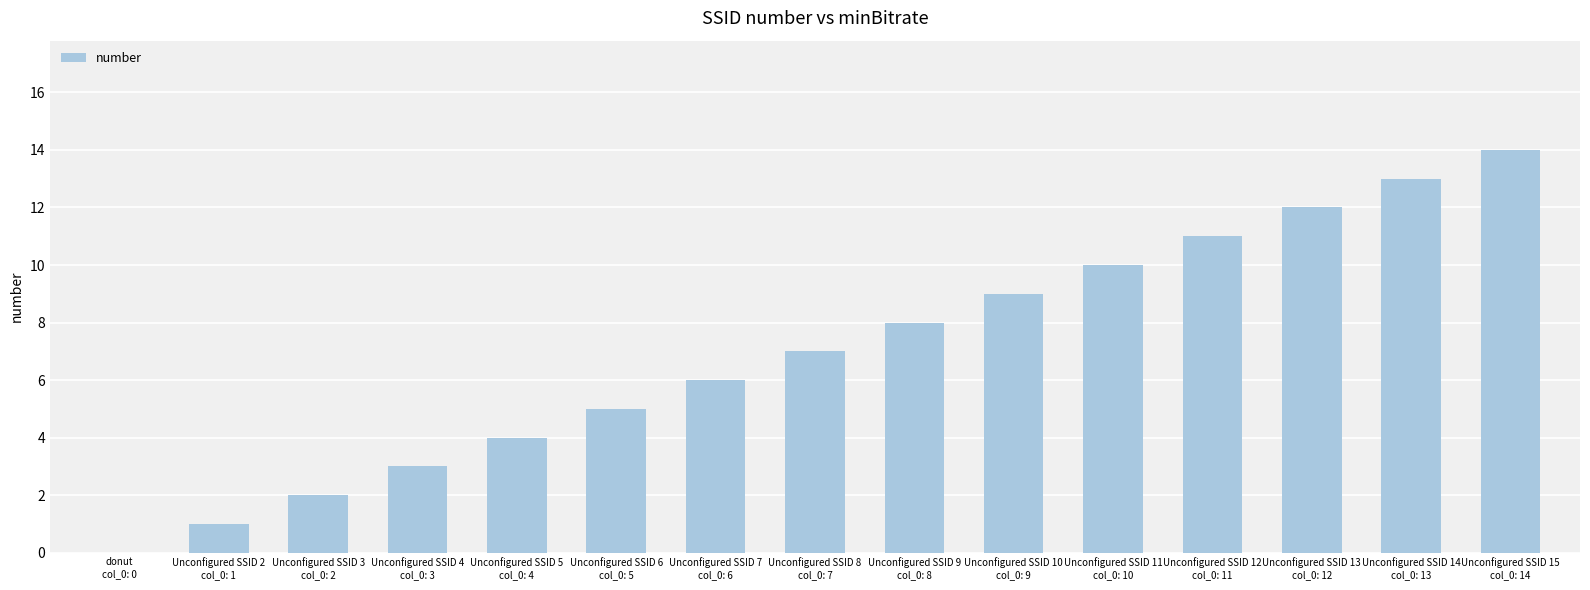

What is the average value?

7